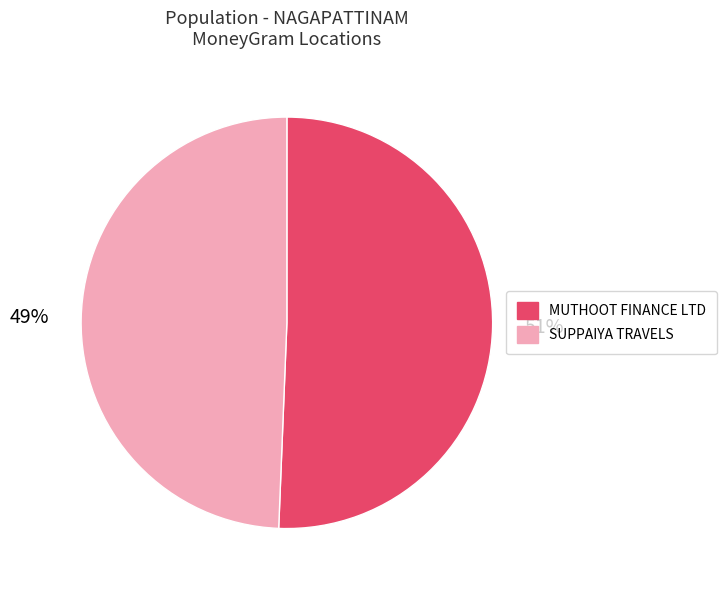

Does any single category account for the majority?

Yes